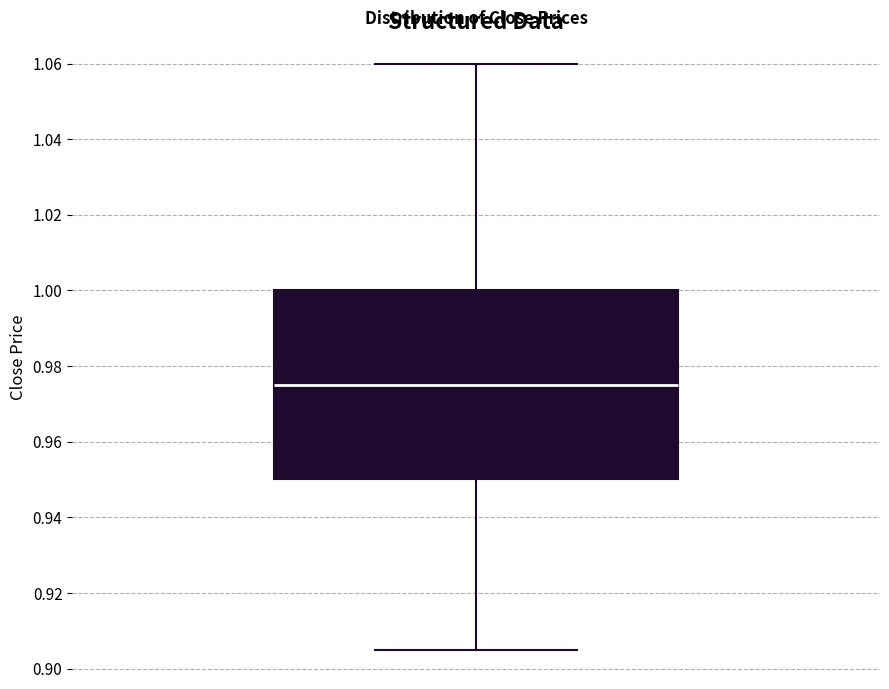

Transcribe this box plot: give where the median line is, the range the box spans, and where the two whiskers end, as read against the y-axis. The values are not printed on the chart, so give them approximately, as read against the axis.

median 0.976, box 0.950 to 1.000, whiskers 0.906 to 1.060